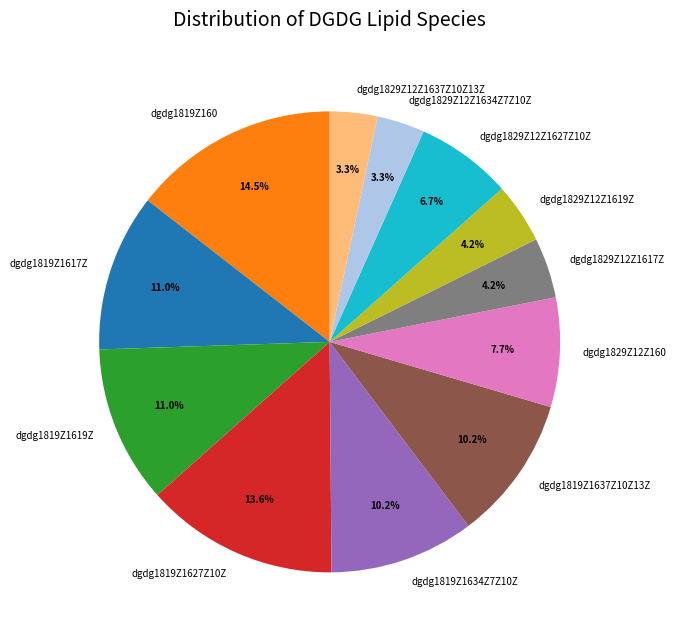

Which slice is the largest?

dgdg1819Z160